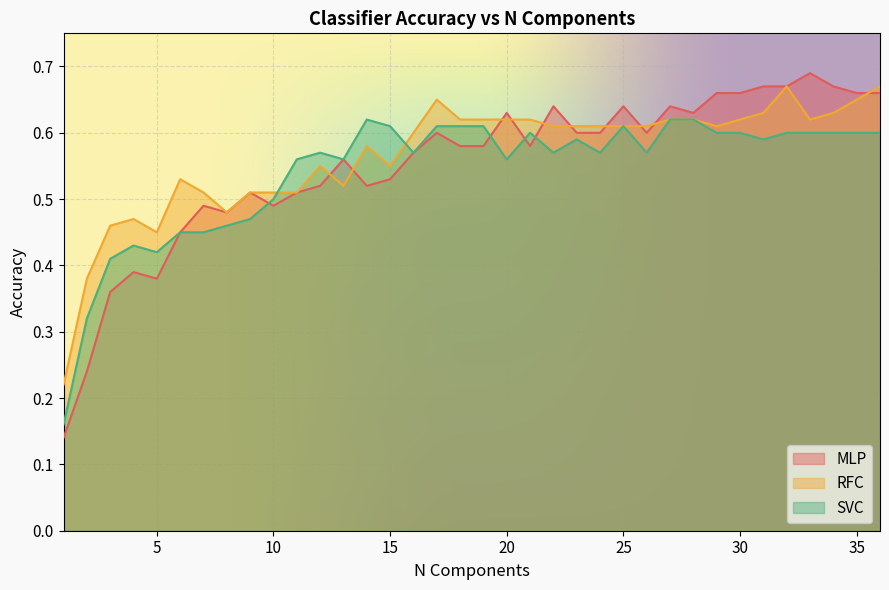

What is the difference between the RFC values at 4 and 6?

0.1